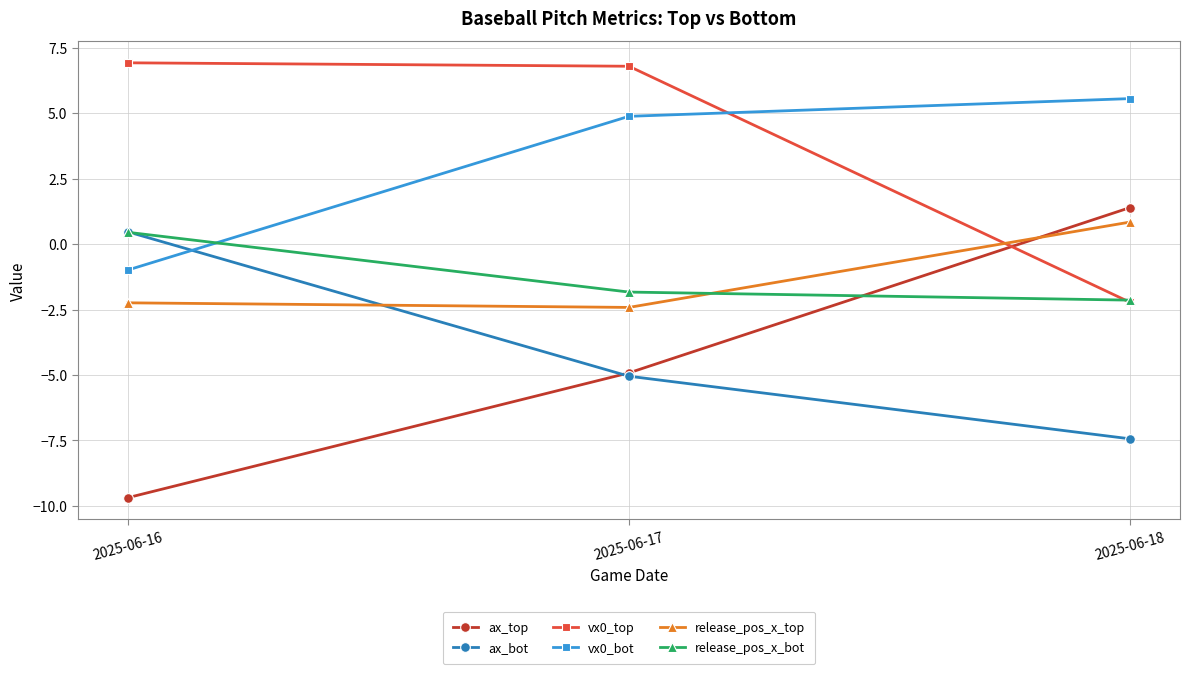

What is the spread (max minus min) of values at 2025-06-17?

11.8